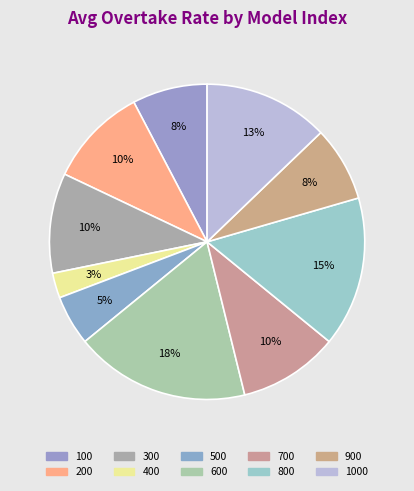

The 400 slice represents 9% of the pie. True or false?

False